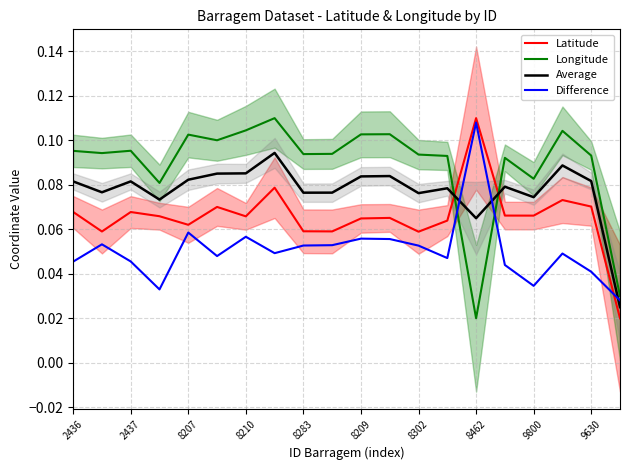

True or false: Longitude and Latitude intersect in this chart.

True